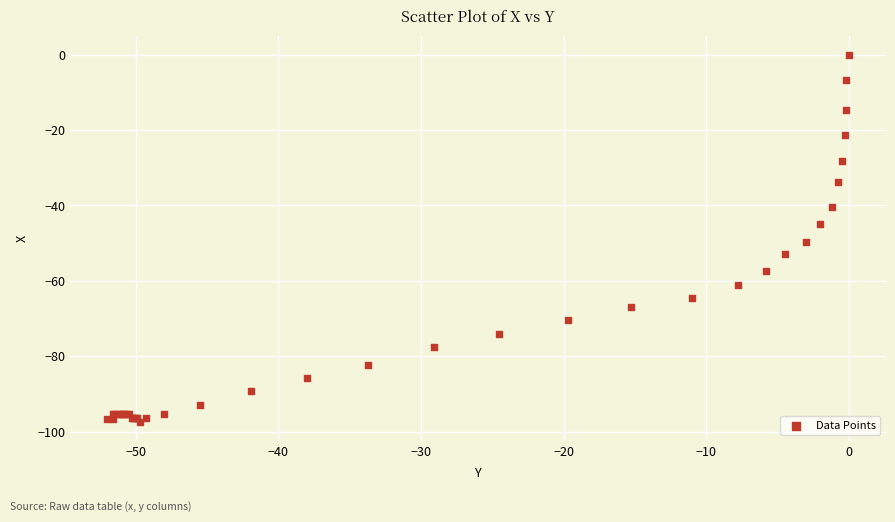

What Y value in the scatter plot is closest to -48?

-49.6